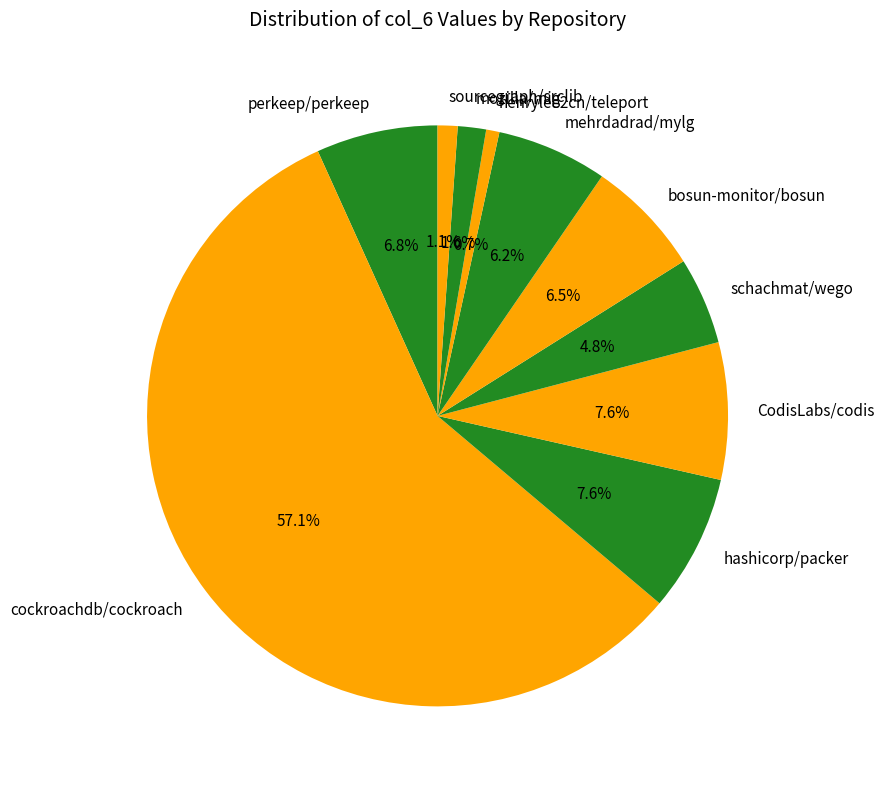

Which category has the biggest portion of the pie?

cockroachdb/cockroach